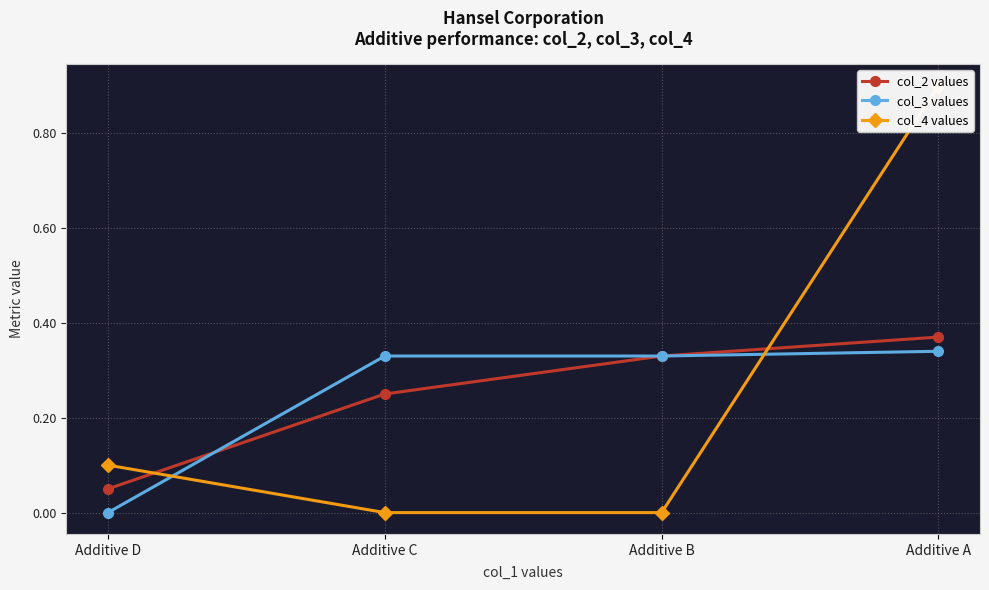

What is the sum of the col_3 values values at Additive B and Additive C?

0.7